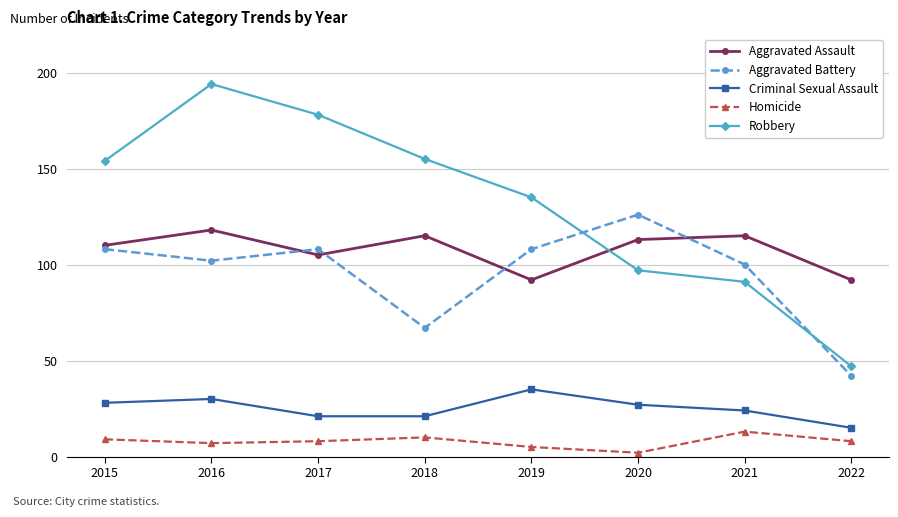

How many lines are shown in the chart?

5